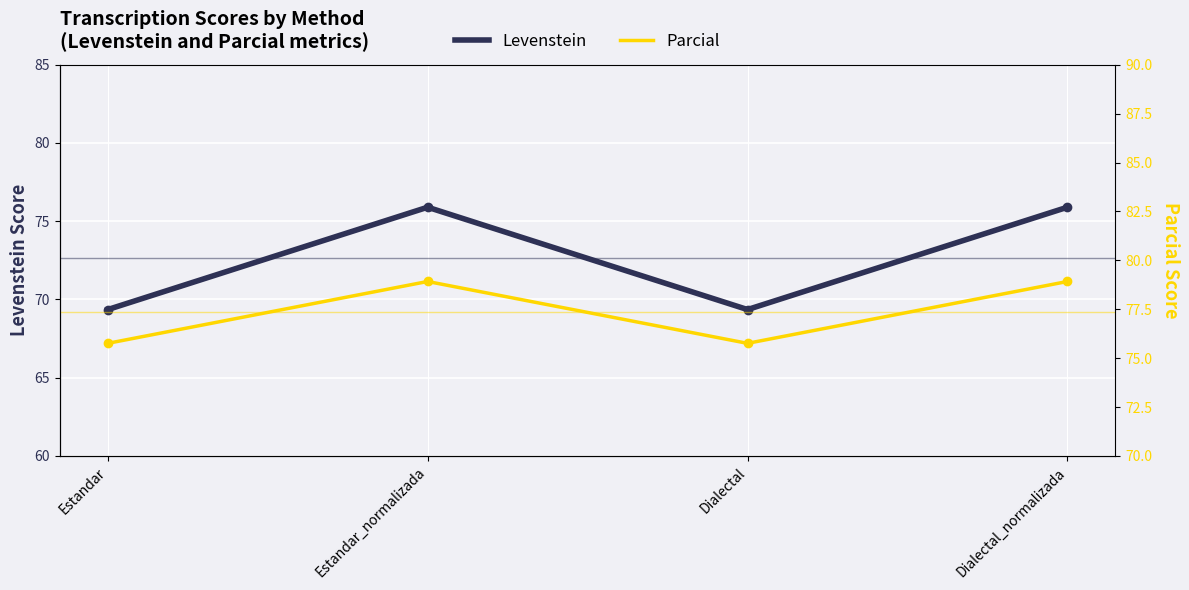

What position from the left is Estandar?

1